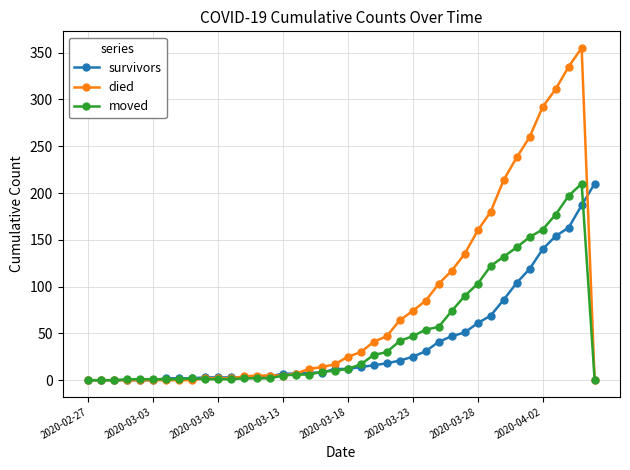

What is the maximum value for moved?

210